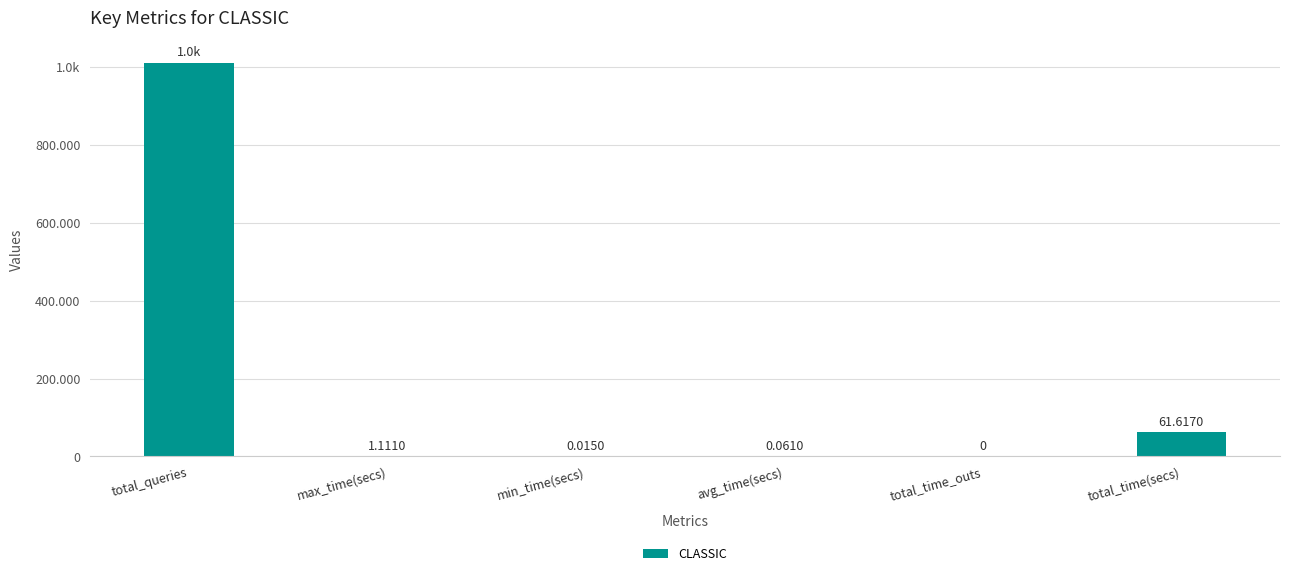

Reading right to left, transcribe all the data shown in this chart.

61.6	0.0	0.1	0.0	1.1	1010.0